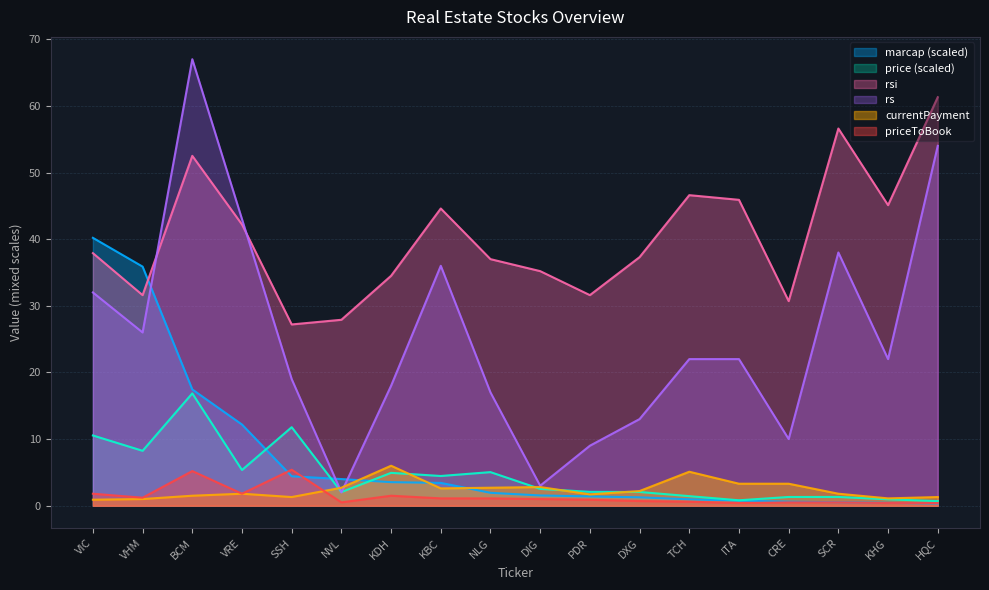

True or false: price has more than 1 points higher than both neighbors.

True